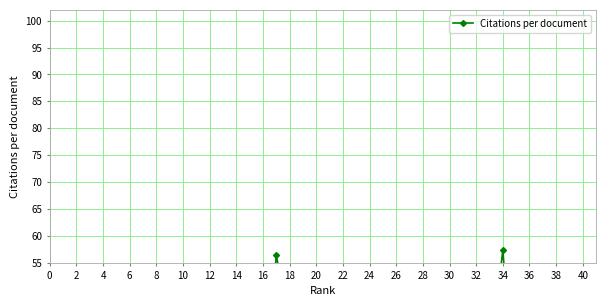

The chart shows a value of 8.7 at 32. True or false?

False